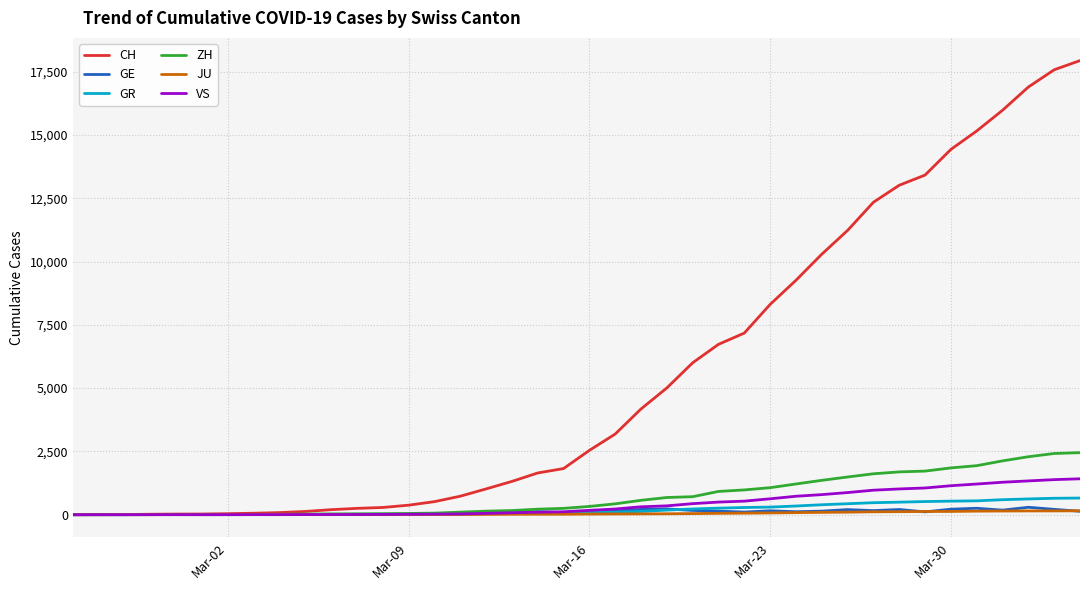

Which series has the widest spread of values?

CH